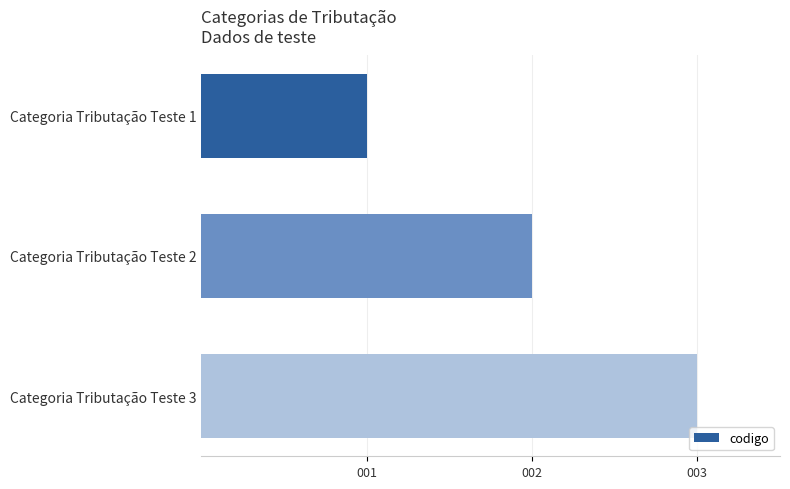

Rank the categories by value from lowest to highest.

Categoria Tributação Teste 1, Categoria Tributação Teste 2, Categoria Tributação Teste 3